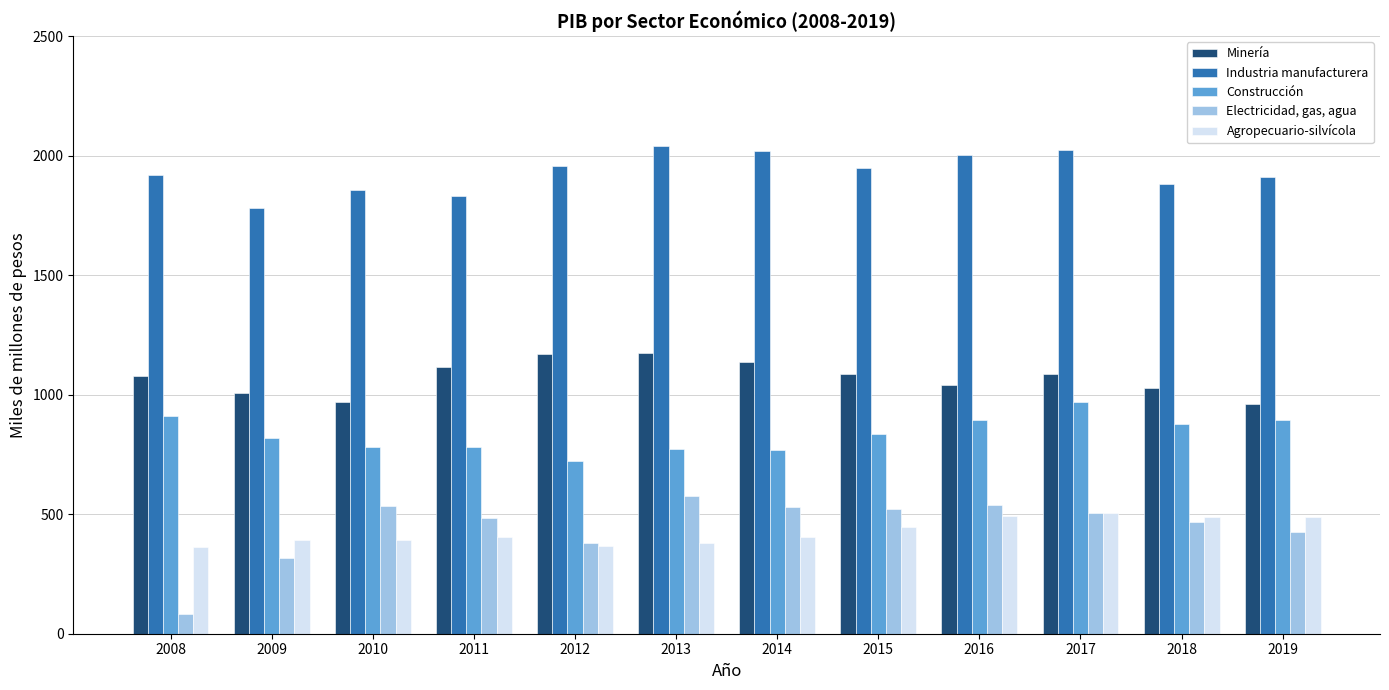

Which category has the highest value in the Electricidad, gas, agua series?

2013